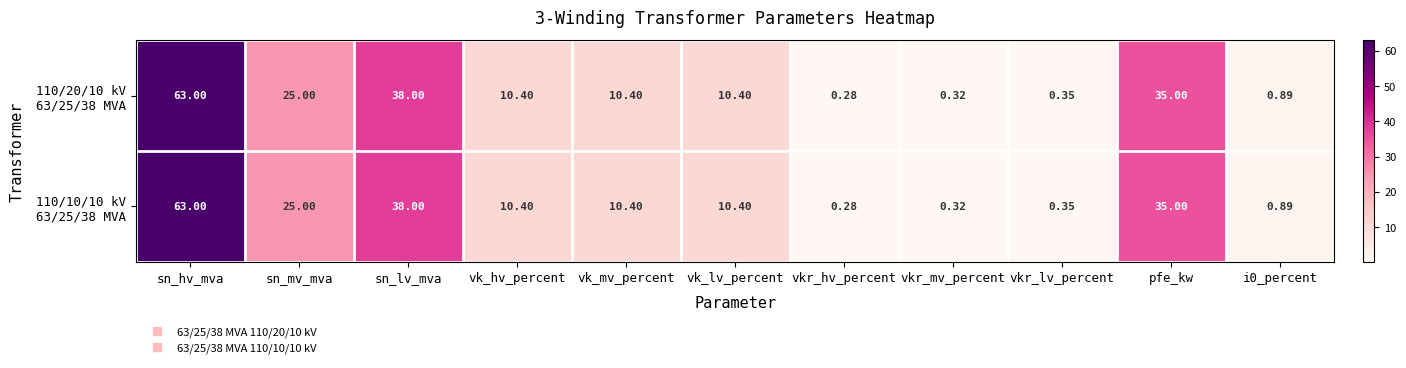

At which category is the sum across all series the highest?

sn_hv_mva